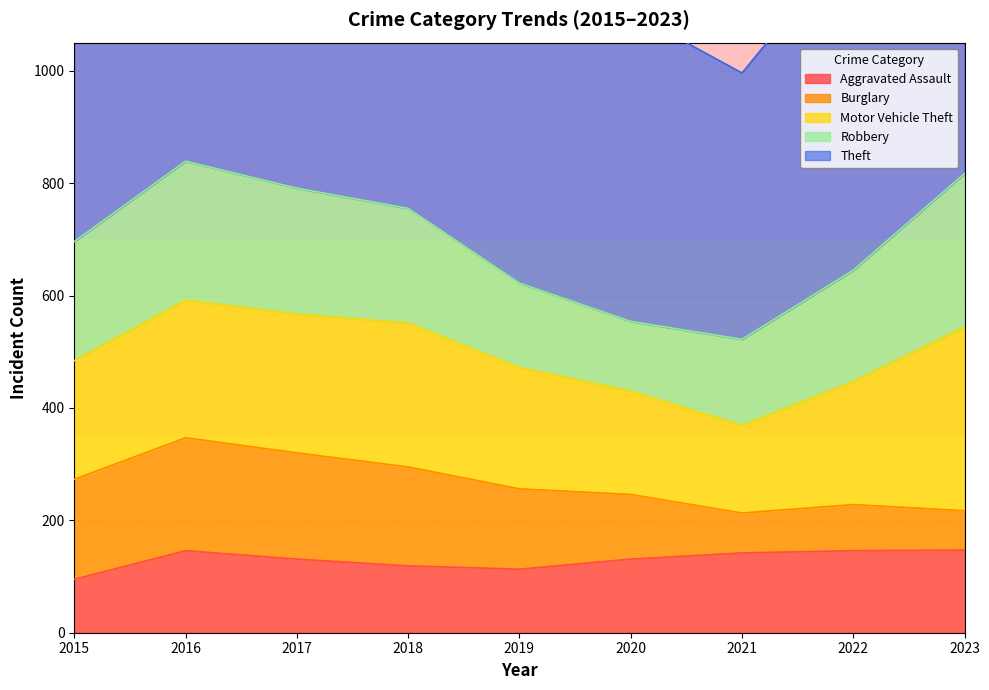

What is the total value across all series at 2022?

1238